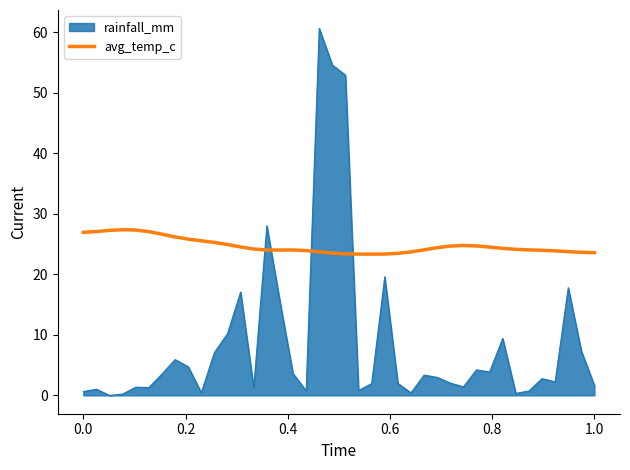

List the series in order of their peak value, lowest first.

avg_temp_c, rainfall_mm